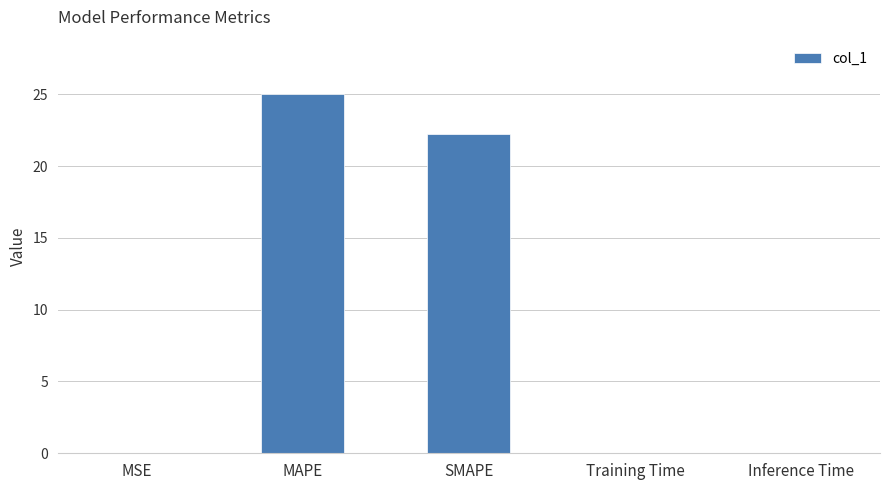

The chart shows a value of 25.0 at MAPE. True or false?

True